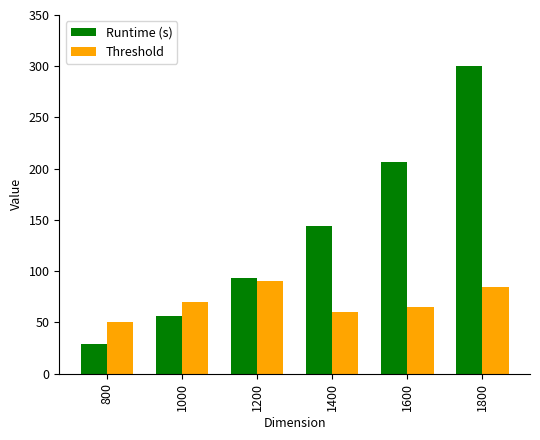

List the labels in order of Runtime (s) value, smallest first.

800, 1000, 1200, 1400, 1600, 1800